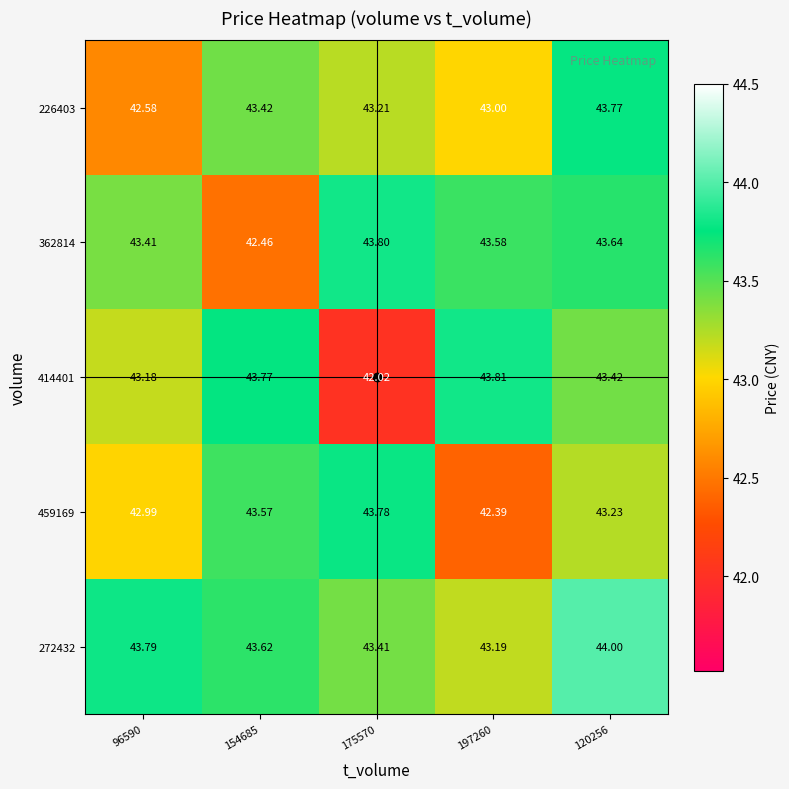

Is the value of 459169 at 197260 greater than the value of 226403 at 154685?

No